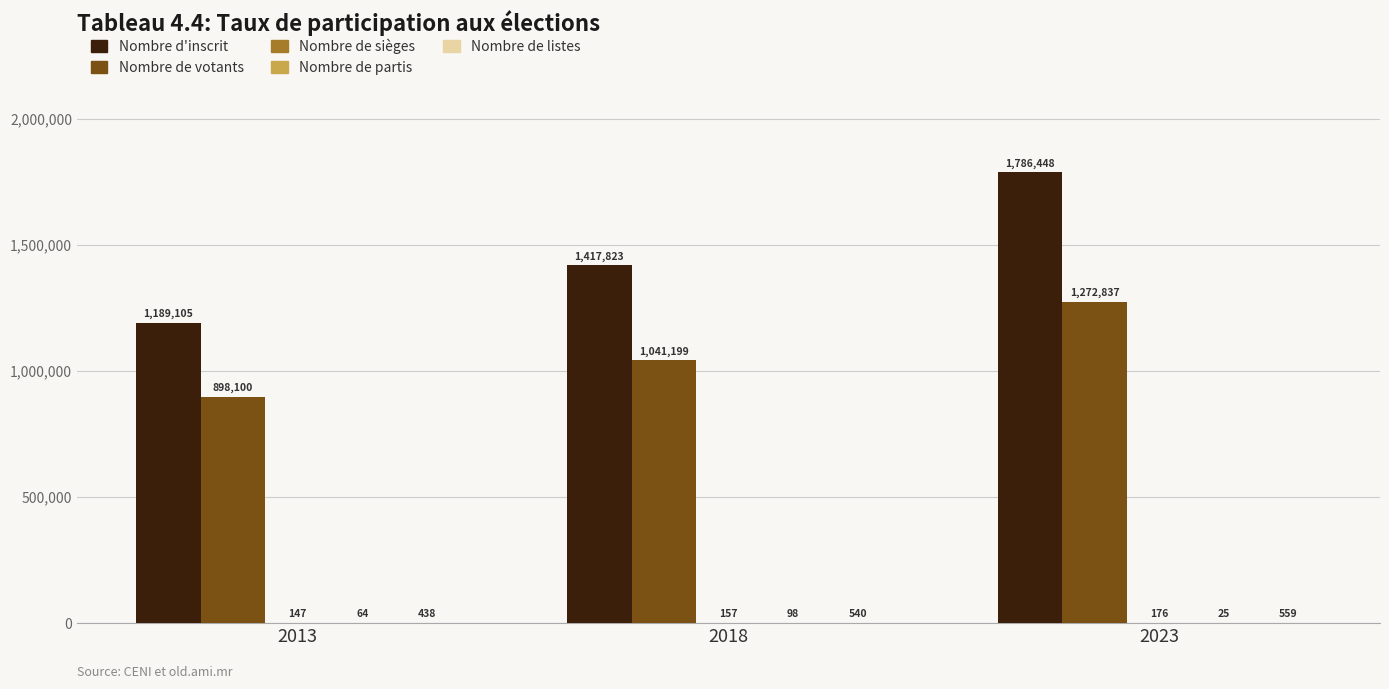

Count the Nombre d'inscrit values in the range 1189105 to 1786448.

3